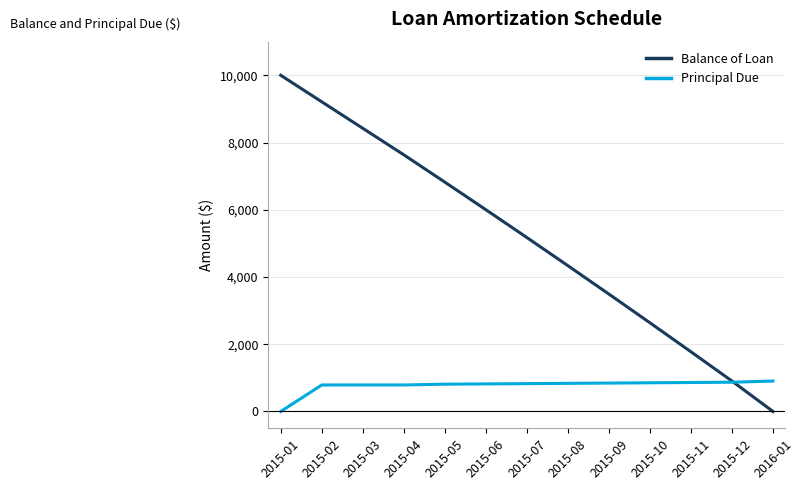

True or false: Principal Due has a value of 845.1 at 2015-09.

True